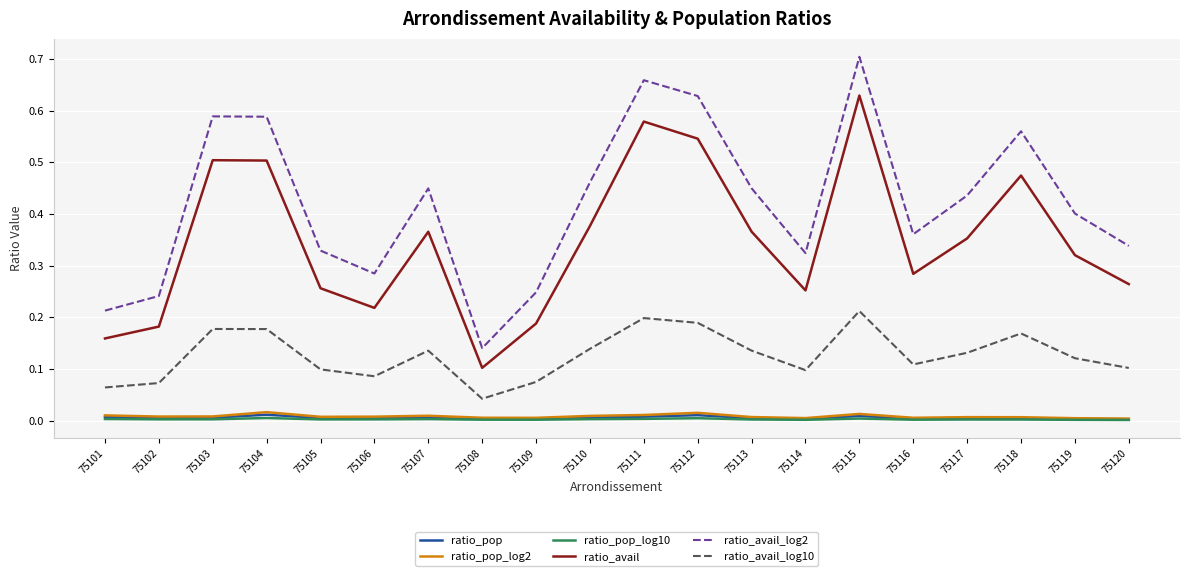

Which series changed the most between 75103 and 75111?

ratio_avail